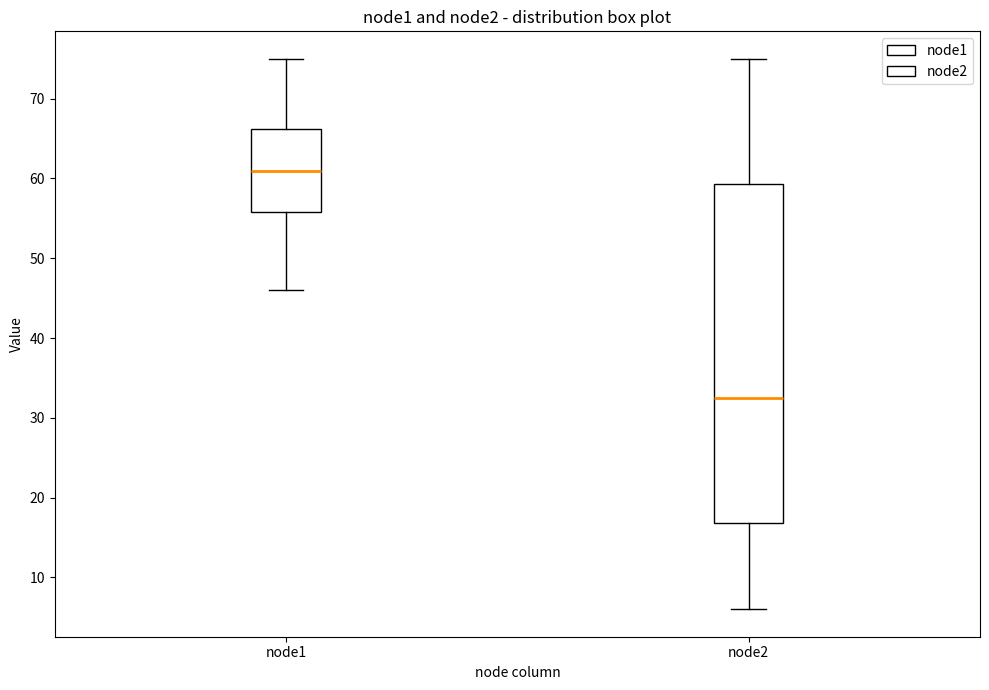

Which box's median line is the lowest?

node2